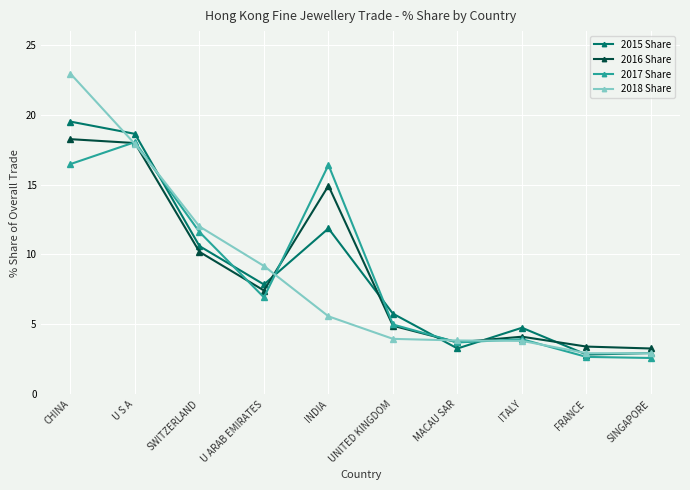

How many lines are shown in the chart?

4